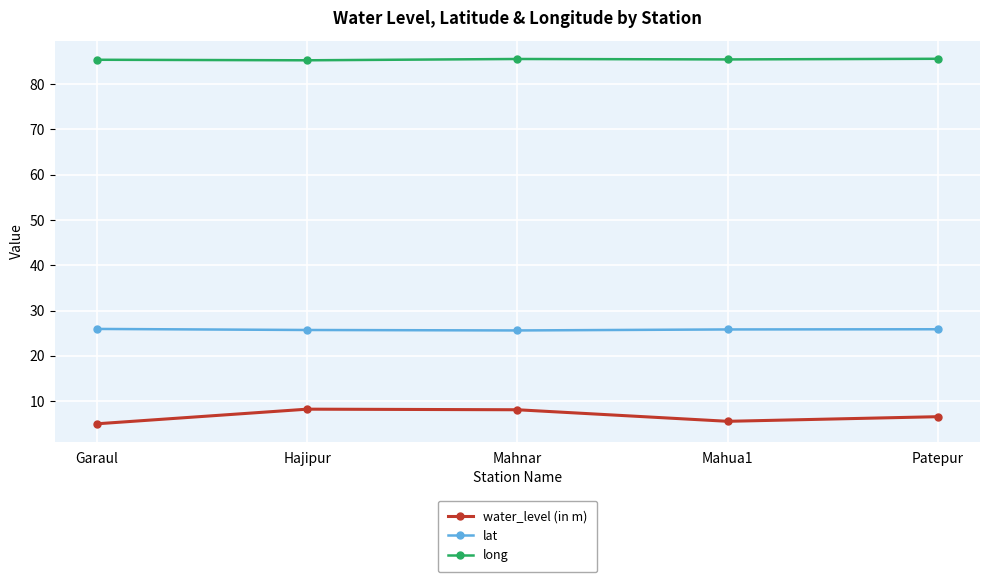

What is the greatest value displayed?

85.6